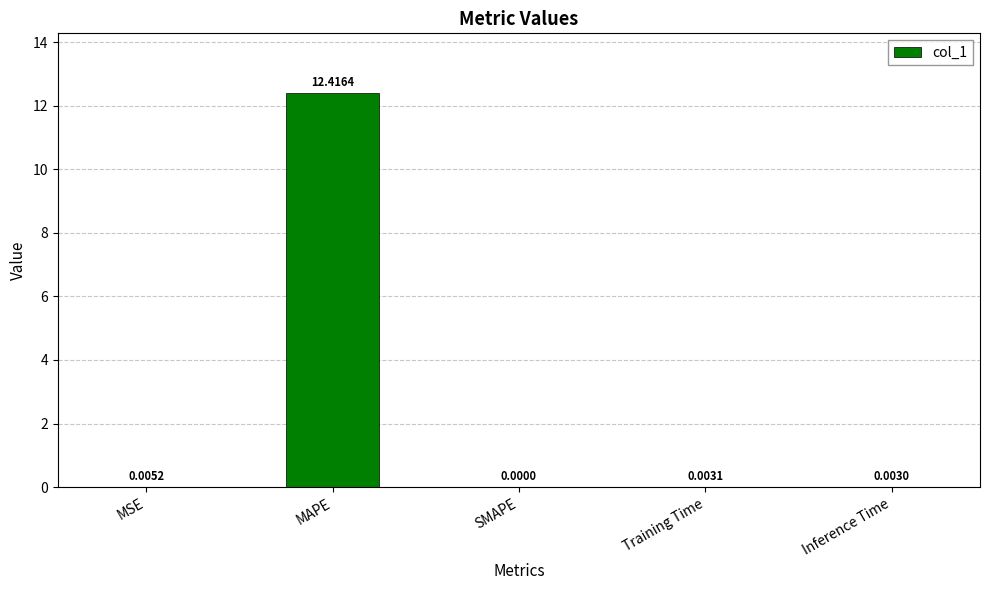

True or false: the data shows 12.4 at MAPE.

True